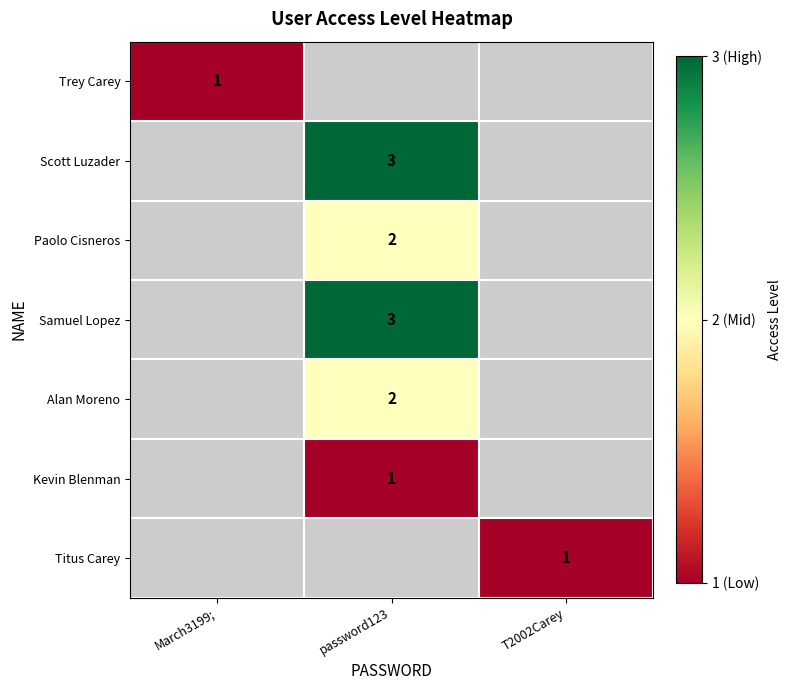

True or false: Kevin Blenman has a value of 0 at password123.

False